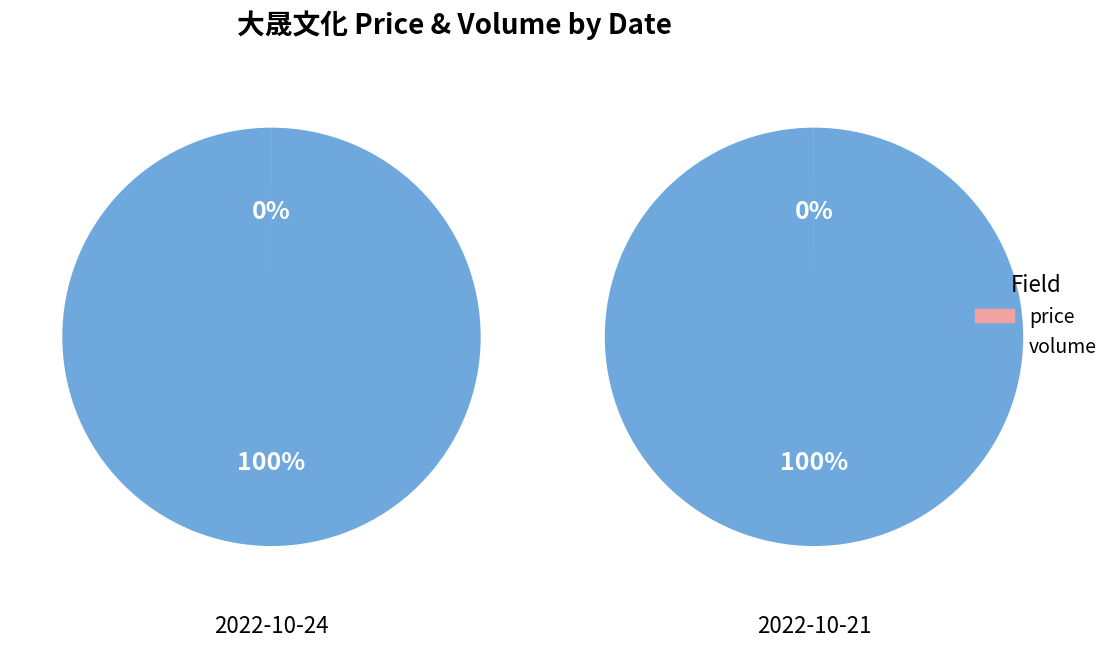

To the nearest percent, what is the combined percentage of price and volume?

100%